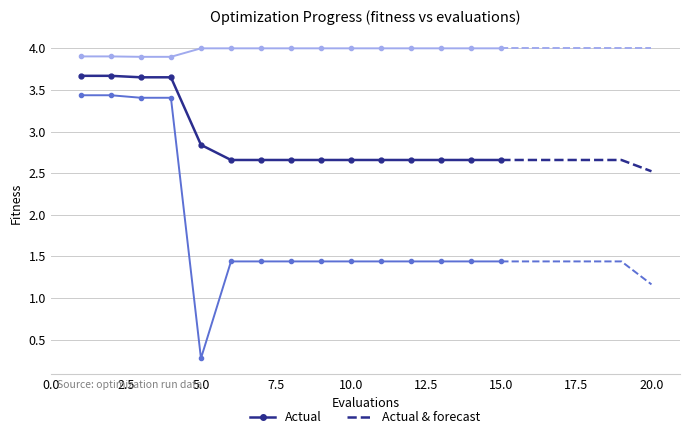

Is this an area chart (filled region under the line)?

No